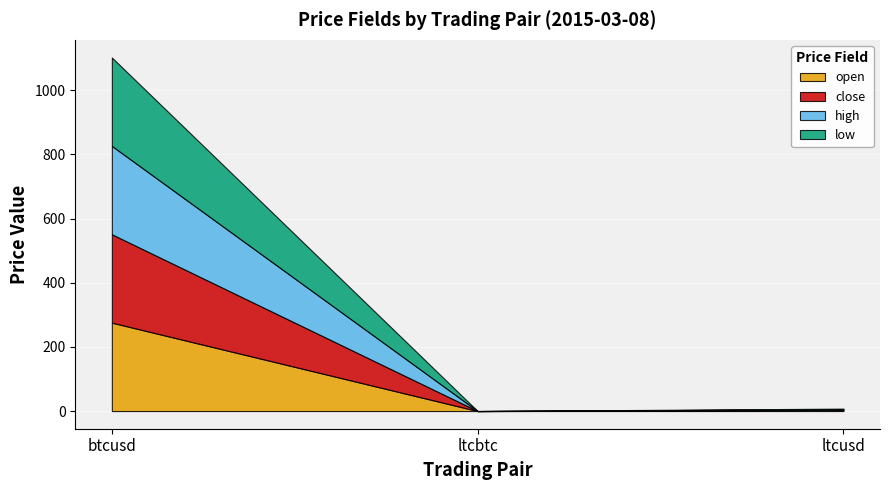

At which category does the chart reach its peak across all series?

btcusd